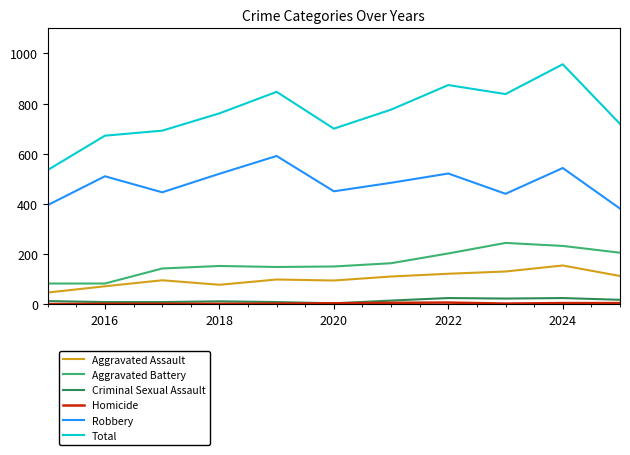

True or false: Robbery and Aggravated Assault cross at least once.

False